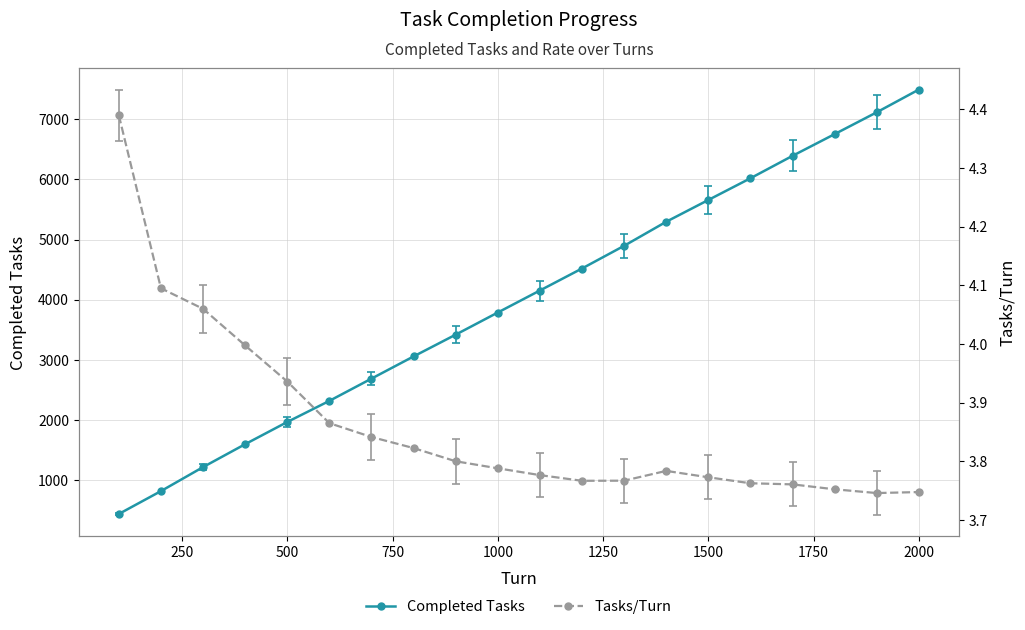

True or false: Tasks/Turn and Completed Tasks intersect in this chart.

False